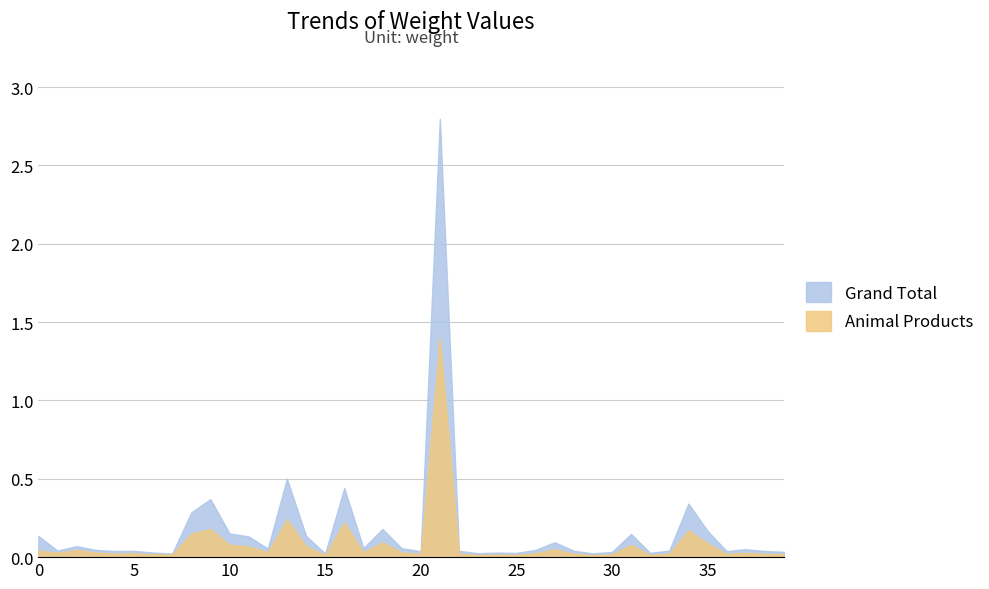

Reading right to left, what are all the values shown in this chart?

Grand Total: 0.0	0.0	0.1	0.0	0.2	0.3	0.0	0.0	0.1	0.0	0.0	0.0	0.1	0.0	0.0	0.0	0.0	0.0	2.8	0.0	0.1	0.2	0.1	0.4	0.0	0.1	0.5	0.1	0.1	0.2	0.4	0.3	0.0	0.0	0.0	0.0	0.0	0.1	0.0	0.1
Animal Products: 0.0	0.0	0.0	0.0	0.1	0.2	0.0	0.0	0.1	0.0	0.0	0.0	0.1	0.0	0.0	0.0	0.0	0.0	1.4	0.0	0.0	0.1	0.0	0.2	0.0	0.1	0.2	0.0	0.1	0.1	0.2	0.2	0.0	0.0	0.0	0.0	0.0	0.0	0.0	0.0